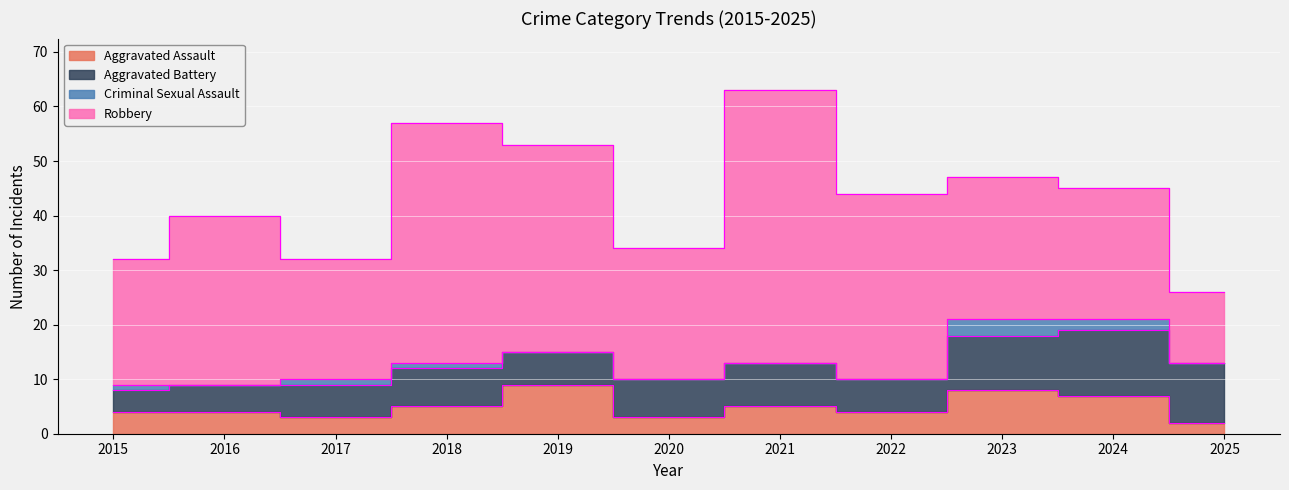

How many lines are shown in the chart?

4